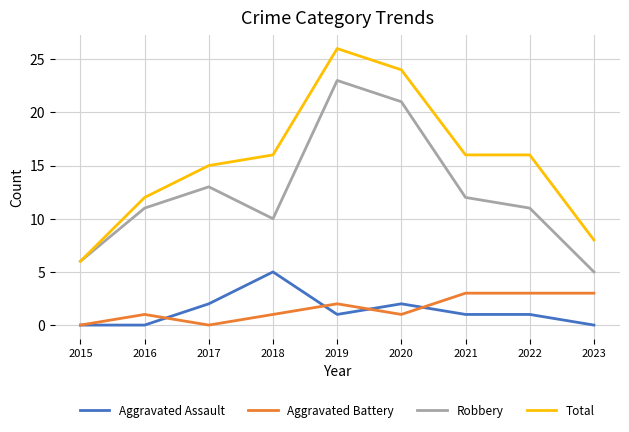

How many series are shown in this chart?

4